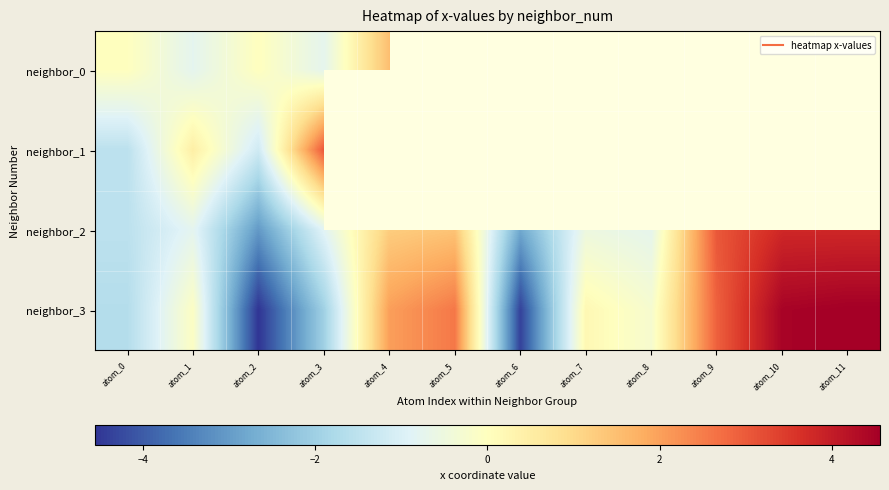

Is the value of neighbor_0 at atom_3 greater than the value of neighbor_2 at atom_10?

No